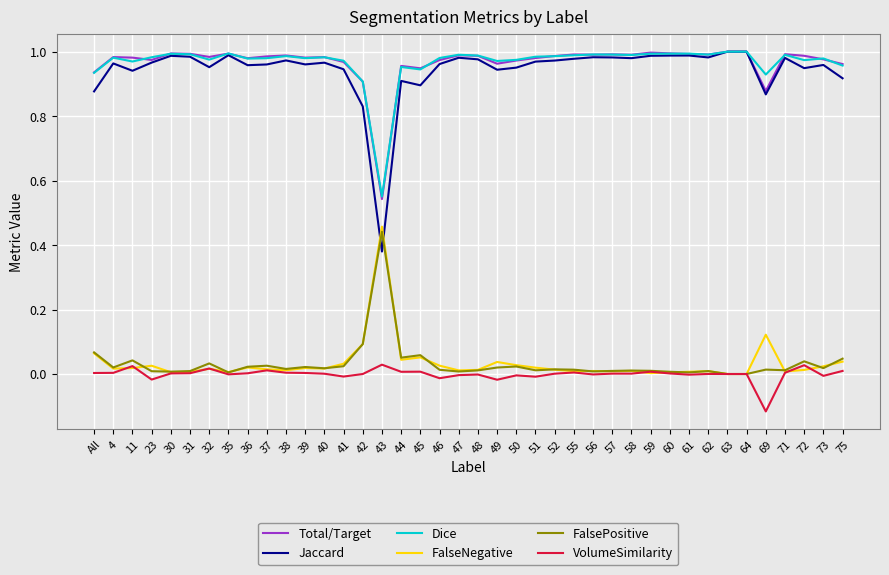

Does the chart display data point markers on the line(s)?

No